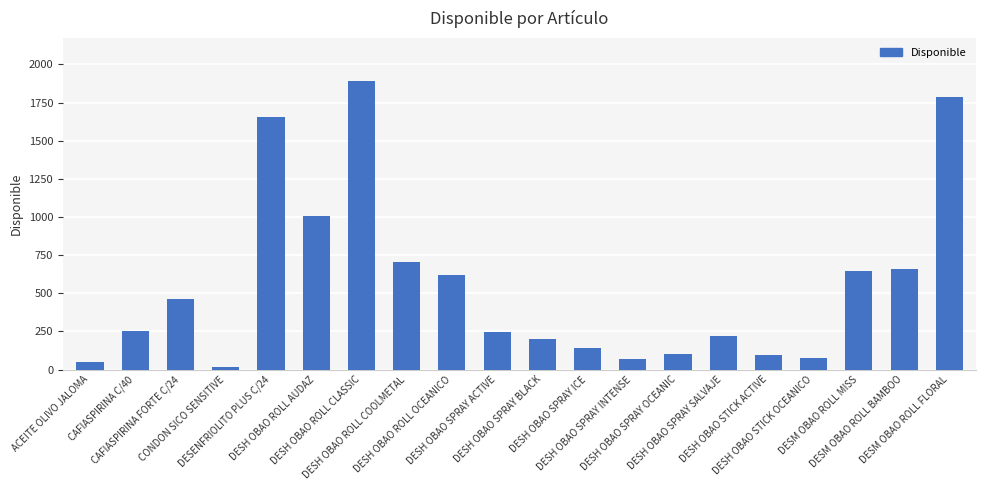

What is the difference between the maximum and minimum values?

1870